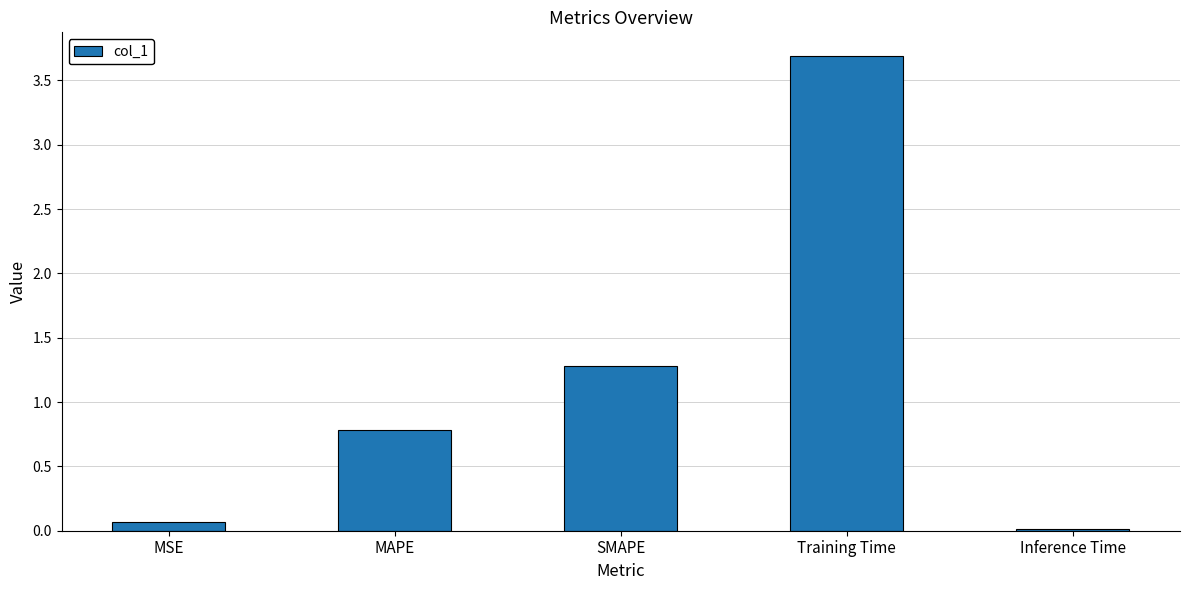

At which label is the value closest to 1?

MAPE